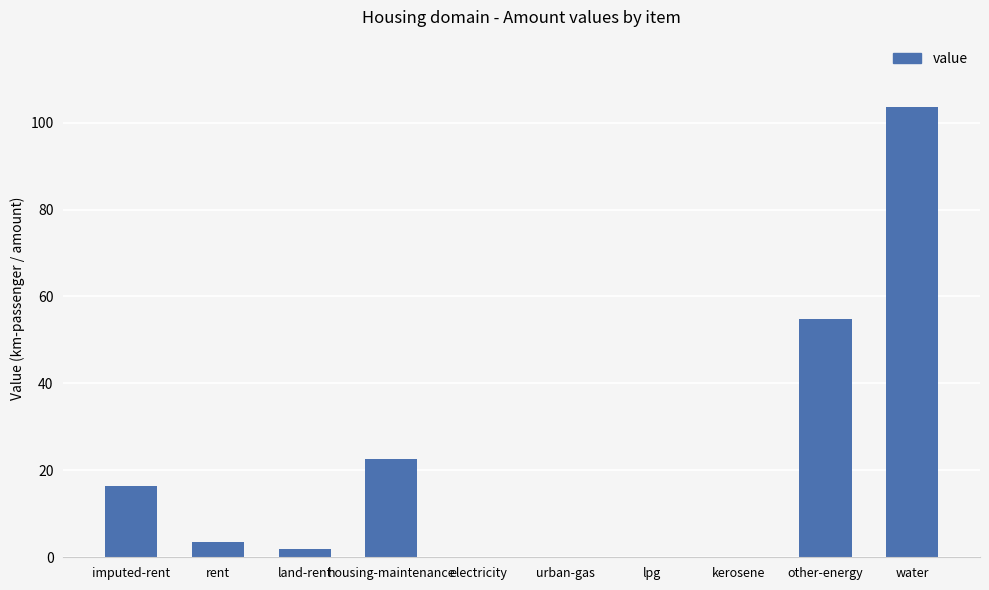

Are the bars horizontal?

No